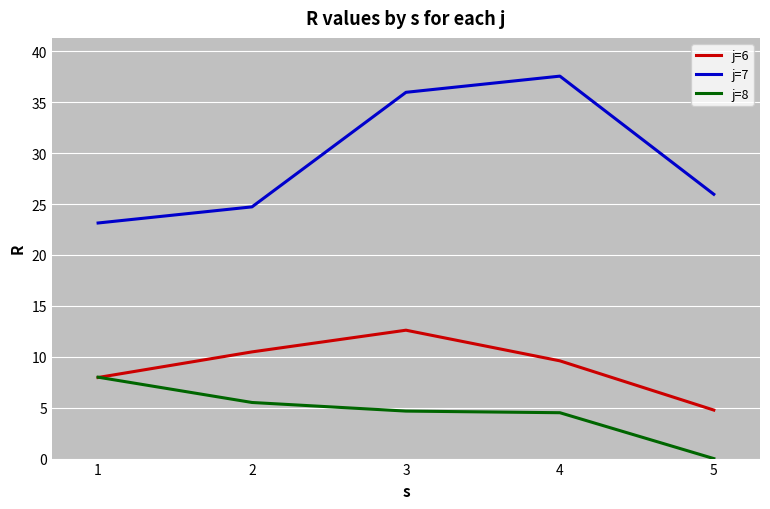

List the series in order of their overall mean, highest first.

j=7, j=6, j=8